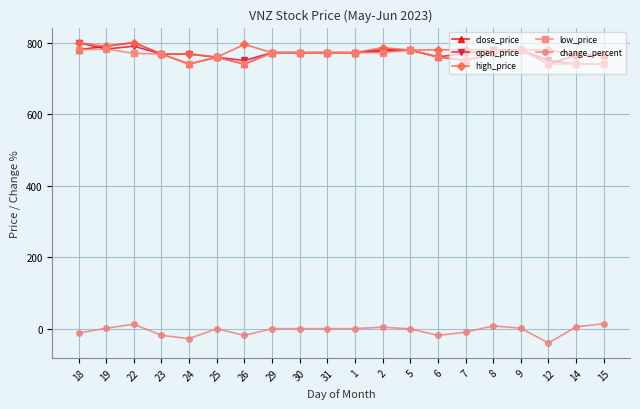

True or false: open_price has more than 0 interior local peaks.

True